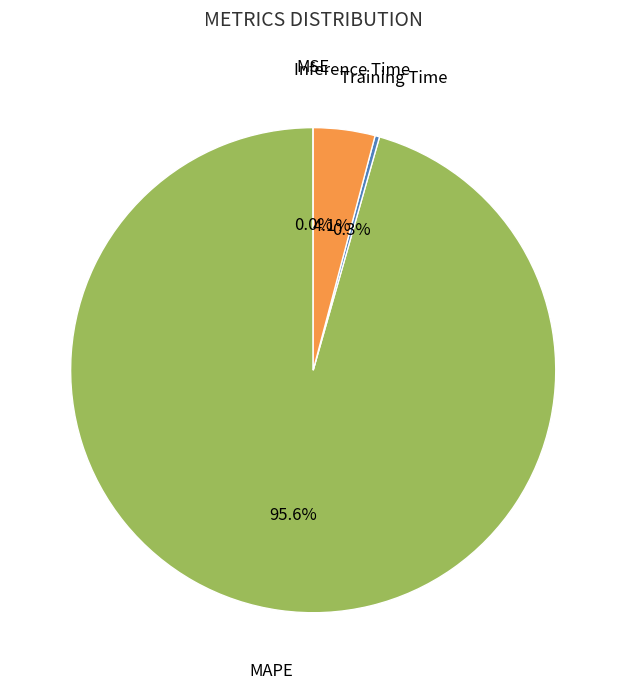

Does MAPE account for over 50% of the chart?

Yes